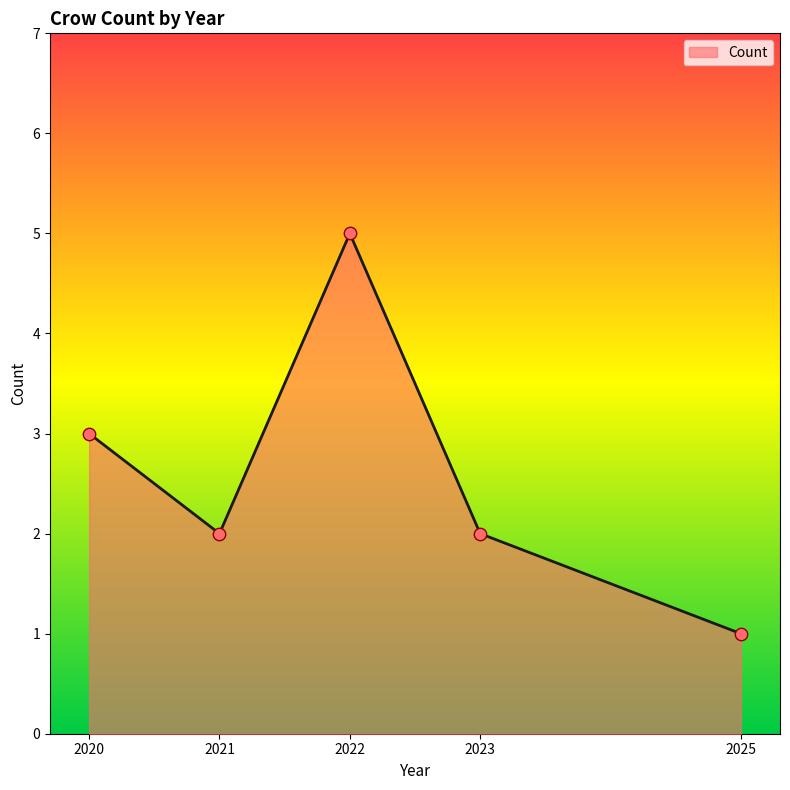

What is the change in value from 2022 to 2023?

-3